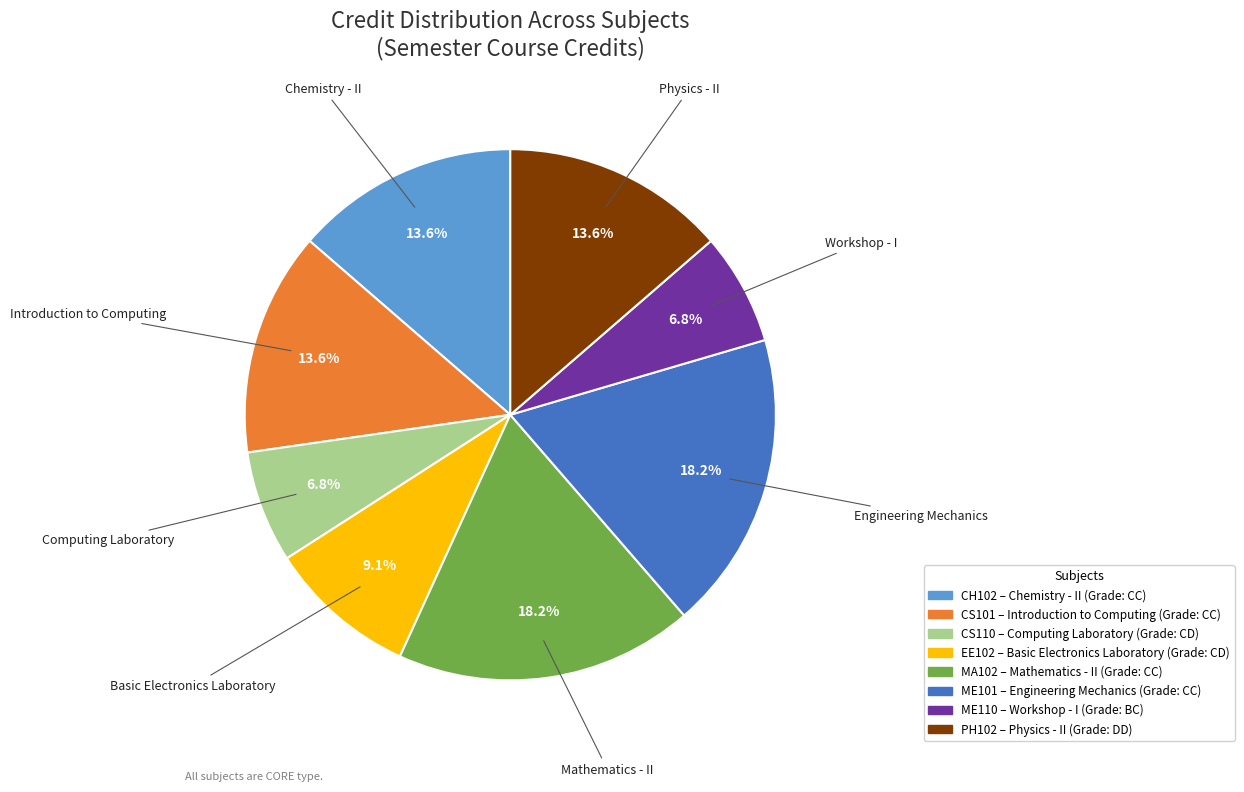

Does any single category account for the majority?

No